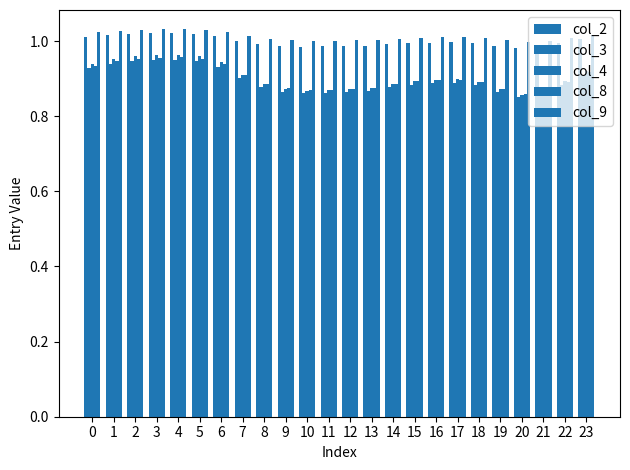

What is the value of the col_9 bar at the 20th from the left?

1.0